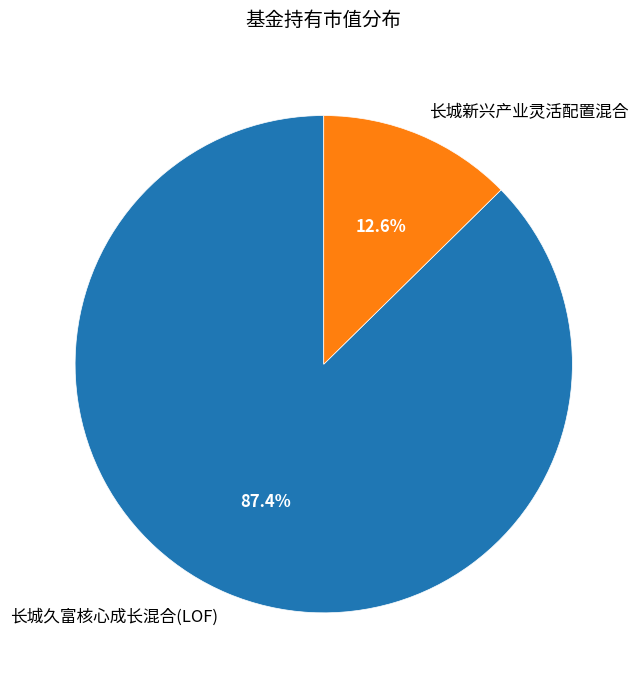

Count the number of slices in the pie.

2